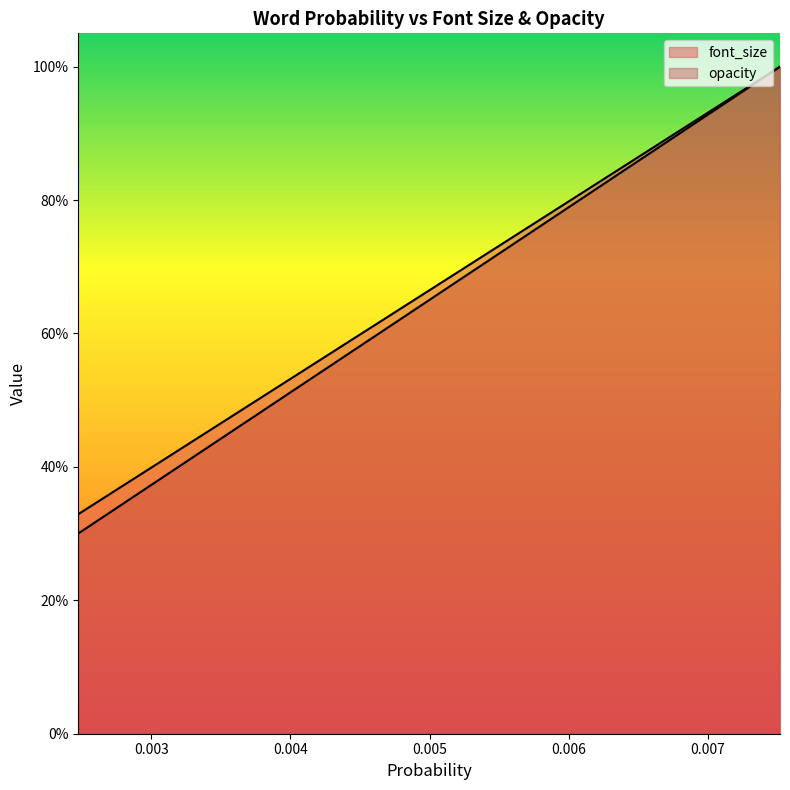

What are all the series names shown in the legend?

font_size, opacity